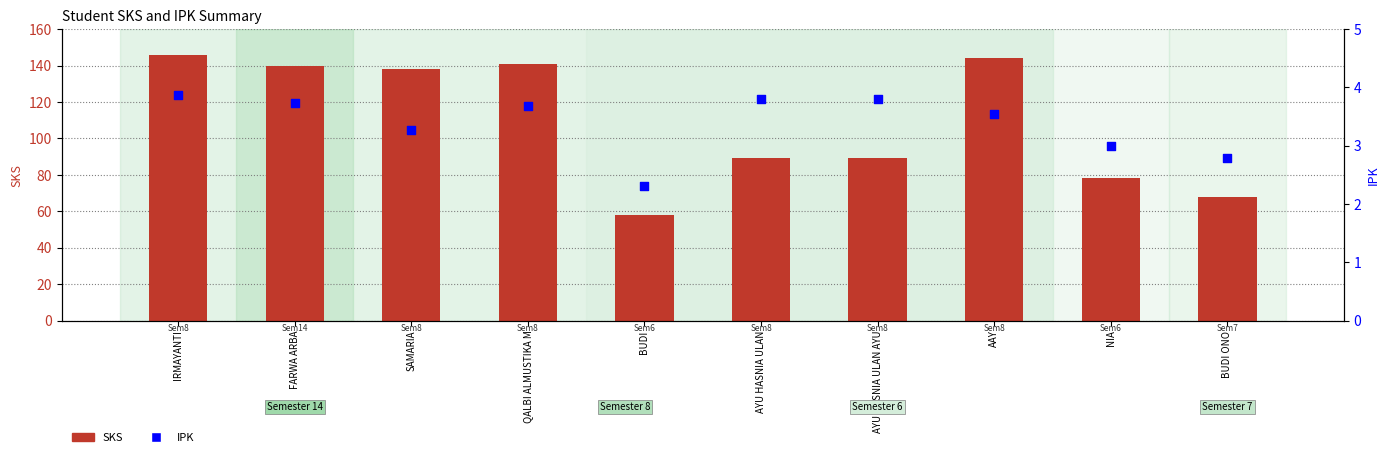

Which series has the widest spread of Y values?

SKS